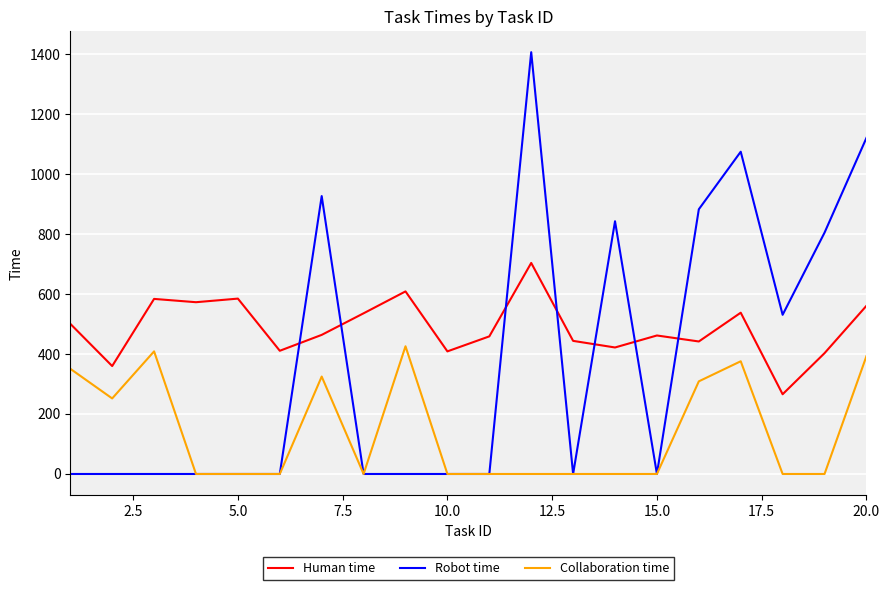

Which series has the largest range (max minus min)?

Robot time